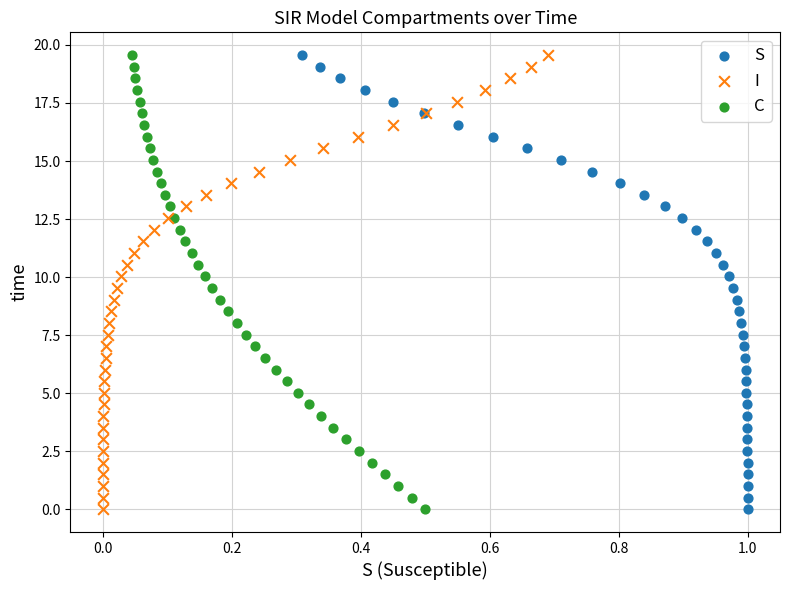

What are all the series names shown in the legend?

S, I, C